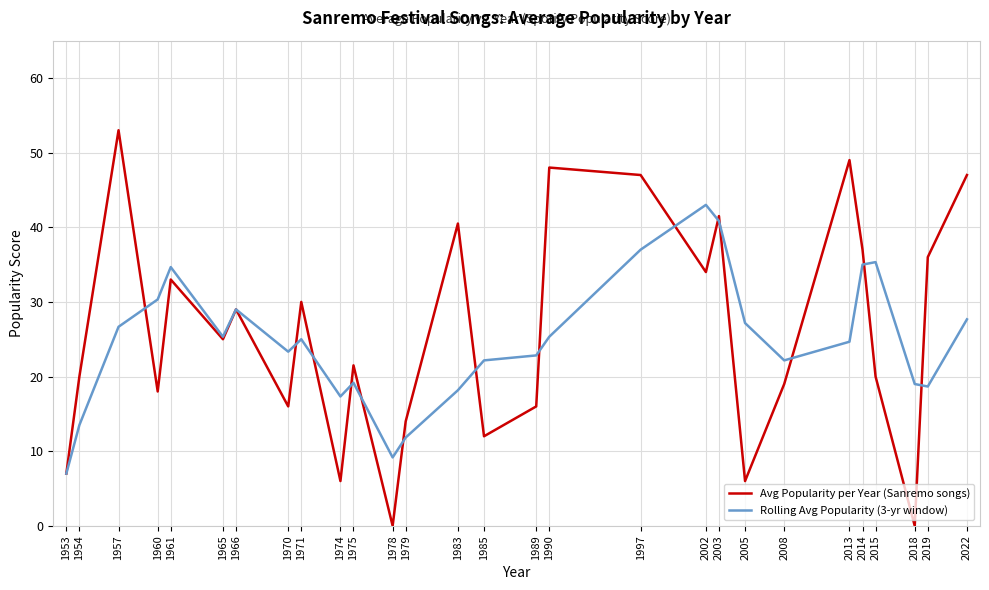

In Rolling Avg Popularity (3-yr window), how many points are lower than both neighbors (excluding endpoints)?

6